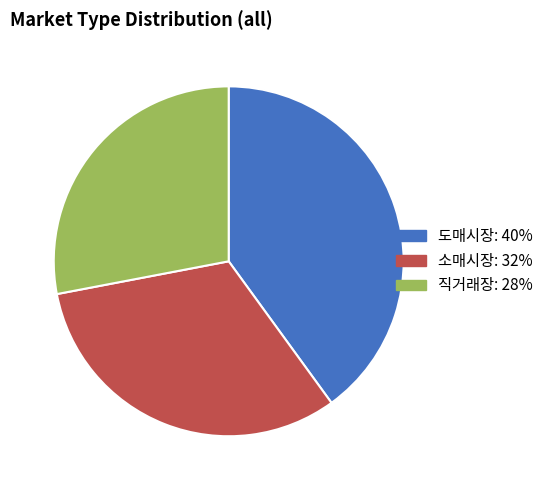

How many slices are in this pie chart?

3